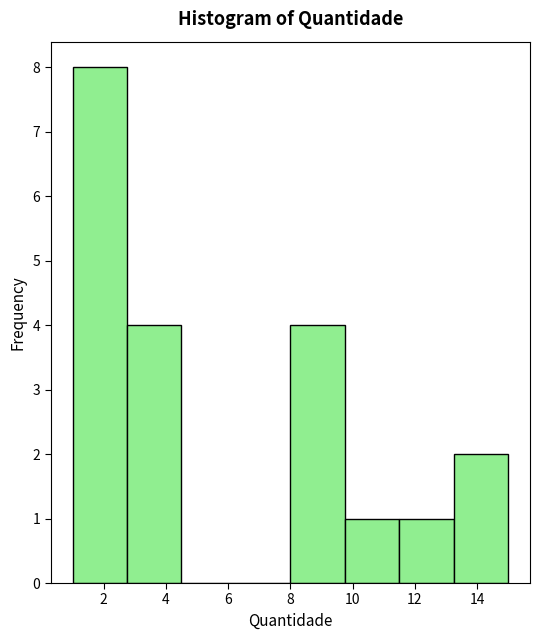

Reading left to right, transcribe this chart: for each bar, give the range it covers on the x-axis and its height. Neither the bar edges nor the heights are printed on the chart, so give them approximately, as read against the axes.

1.00 to 2.75: 8
2.75 to 4.50: 4
4.50 to 6.25: 0
6.25 to 8.00: 0
8.00 to 9.75: 4
9.75 to 11.50: 1
11.50 to 13.25: 1
13.25 to 15.00: 2